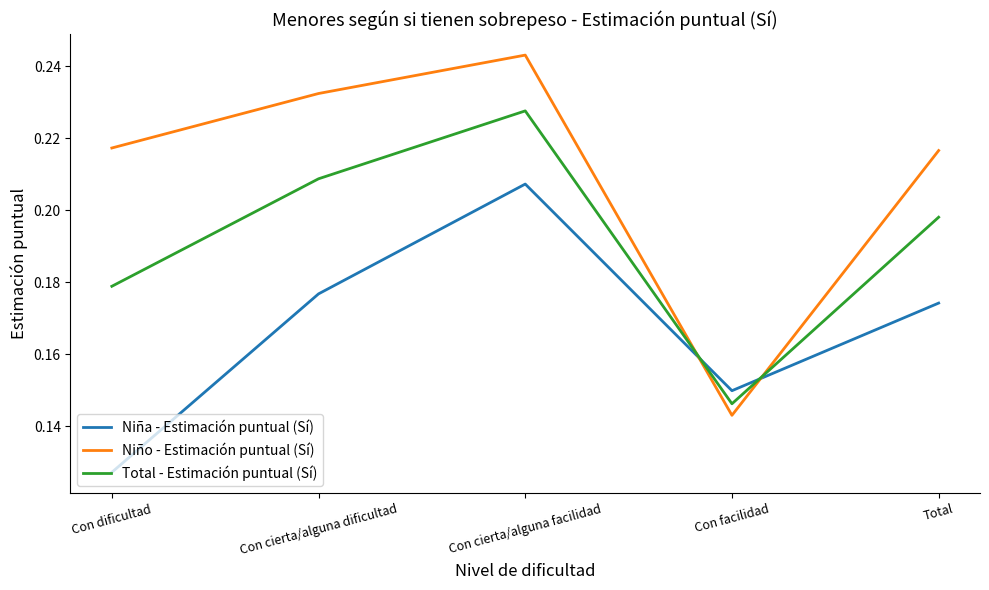

What position from the right is Con cierta/alguna facilidad?

3